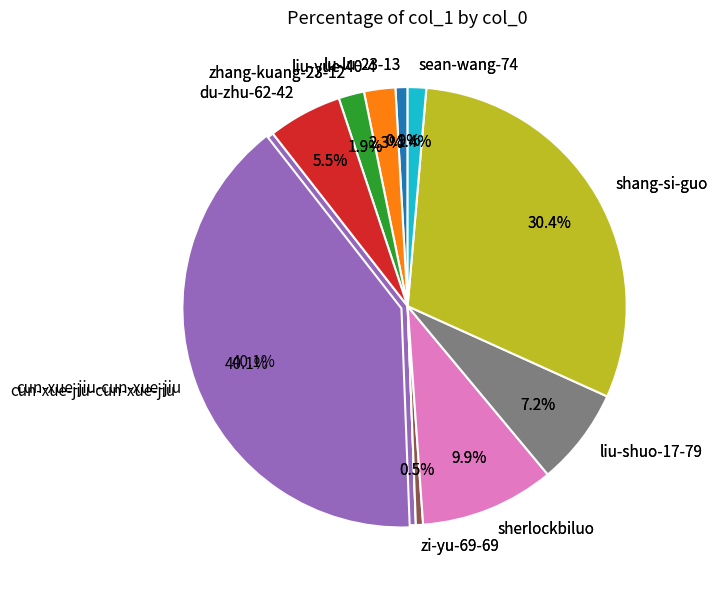

Is it true that zhang-kuang-23-12 is 2% of the pie?

True